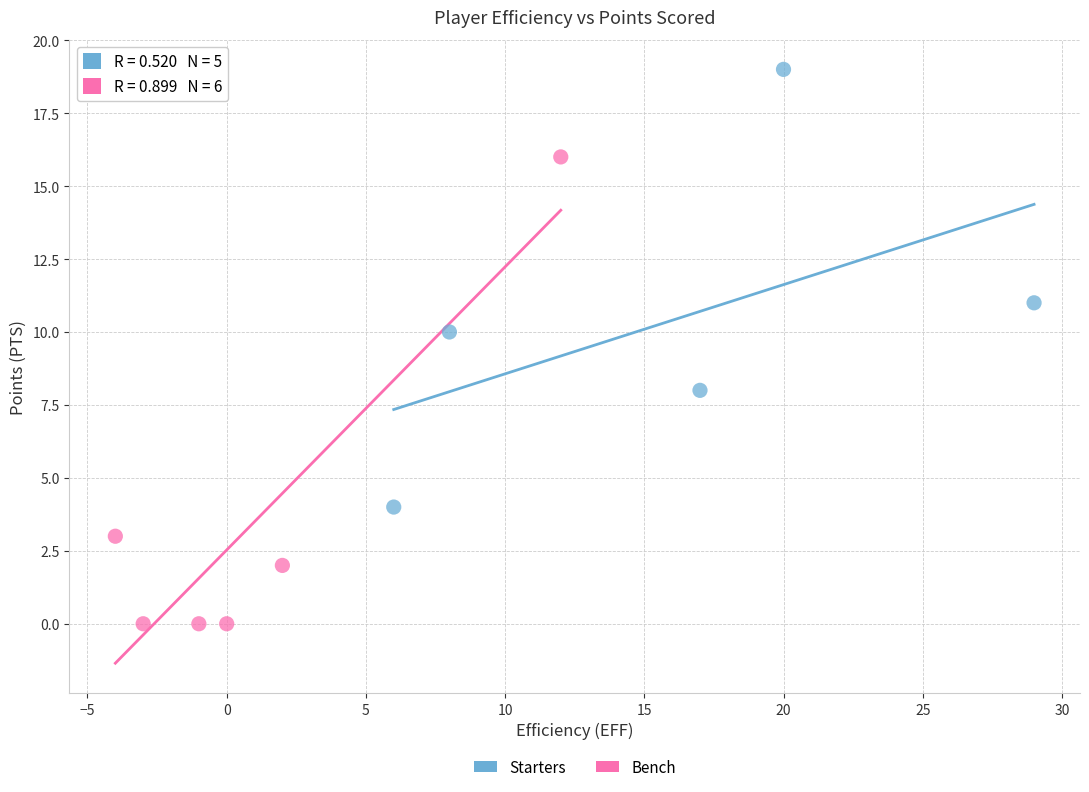

Which series reaches the maximum Y coordinate?

Starters